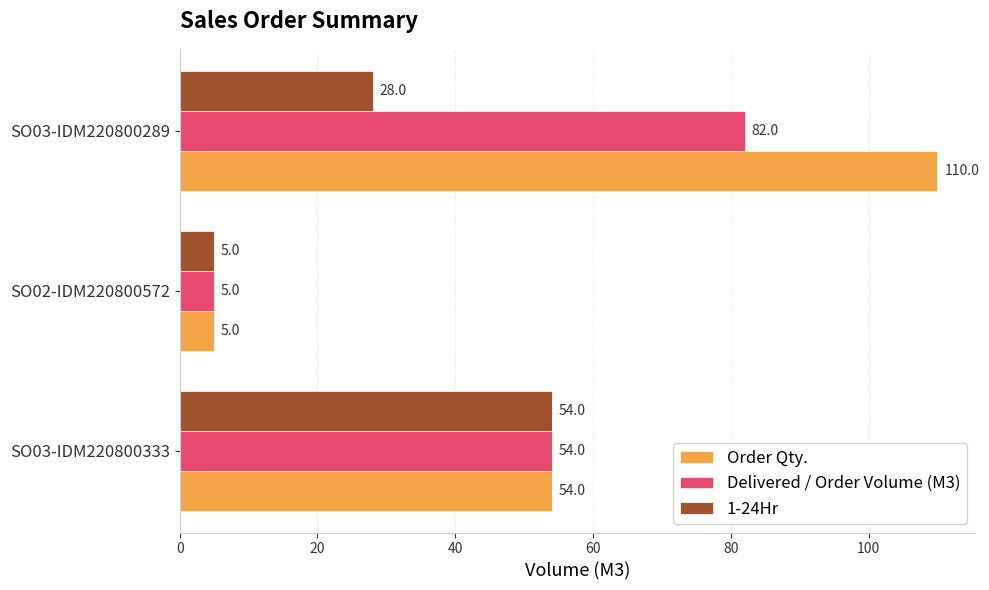

At which label is 1-24Hr closest to 29?

SO03-IDM220800289